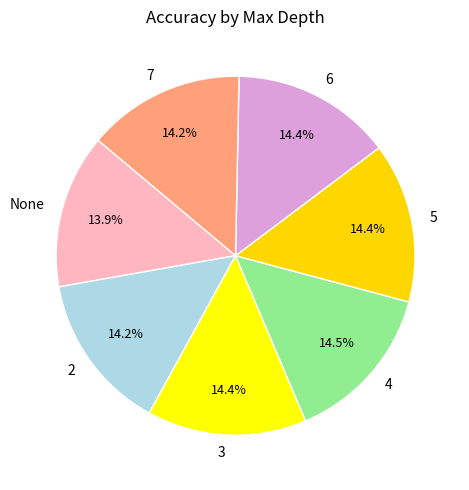

Between None and 4, which is larger?

4